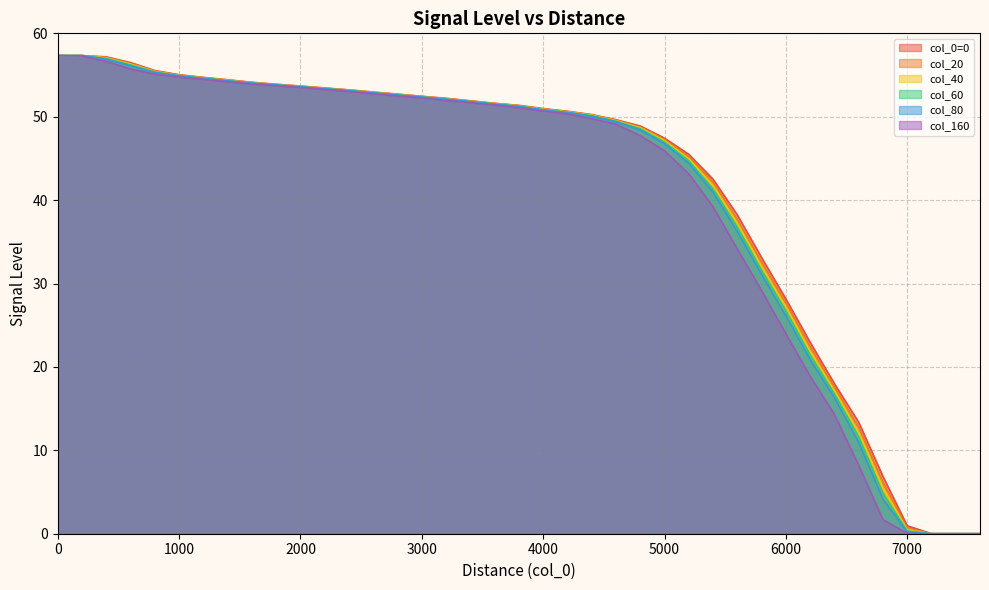

Read the col_80 value at 6000.

26.1